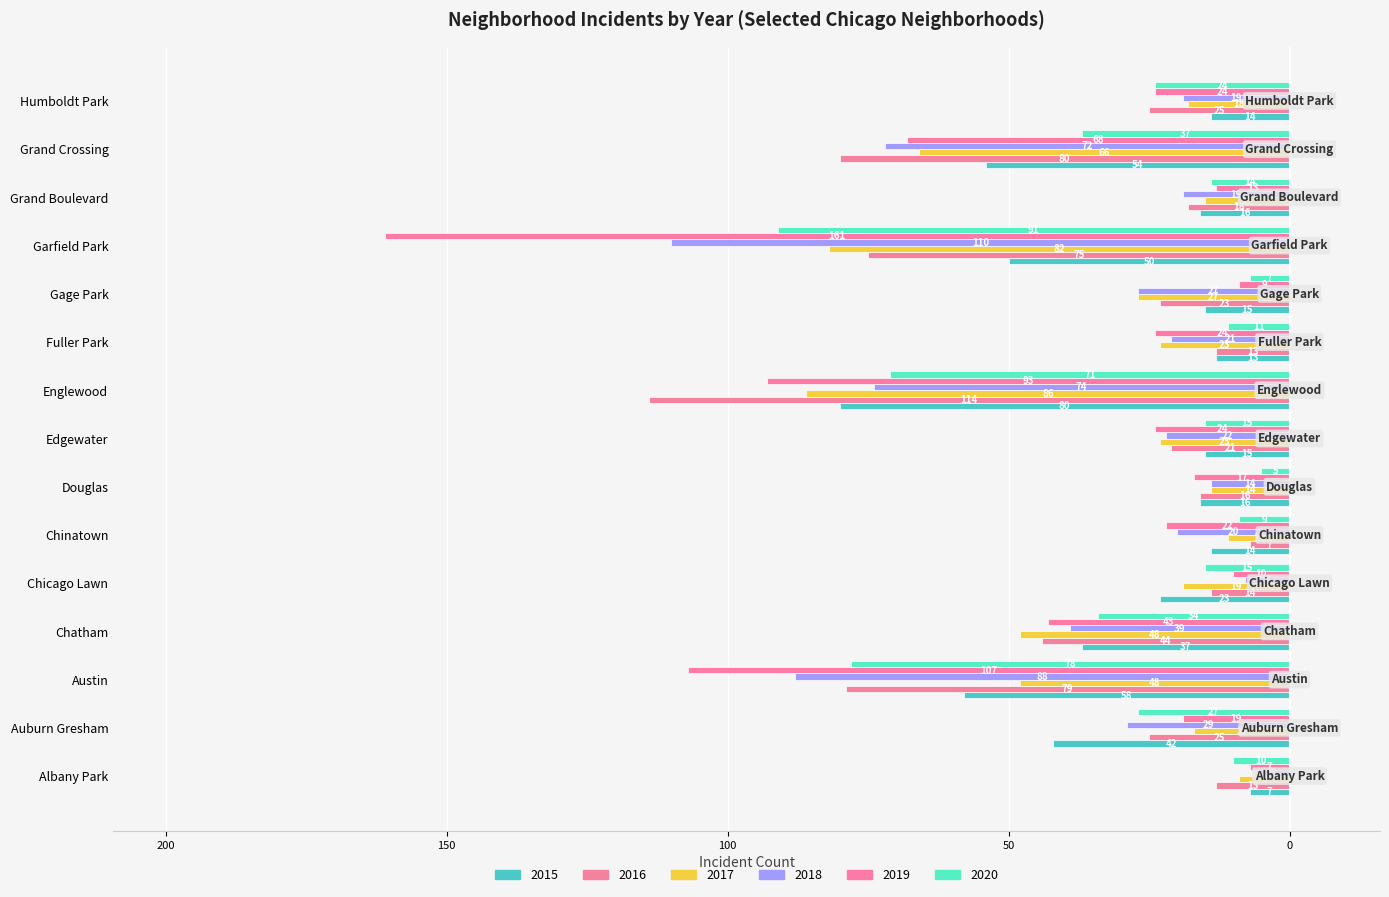

Reading right to left, extract all data points from this chart.

2015: -14	-54	-16	-50	-15	-13	-80	-15	-16	-14	-23	-37	-58	-42	-7
2016: -25	-80	-18	-75	-23	-13	-114	-21	-16	-7	-14	-44	-79	-25	-13
2017: -18	-66	-15	-82	-27	-23	-86	-23	-14	-11	-19	-48	-48	-17	-9
2018: -19	-72	-19	-110	-27	-21	-74	-22	-14	-20	-8	-39	-88	-29	-6
2019: -24	-68	-13	-161	-9	-24	-93	-24	-17	-22	-10	-43	-107	-19	-7
2020: -24	-37	-14	-91	-7	-11	-71	-15	-5	-9	-15	-34	-78	-27	-10